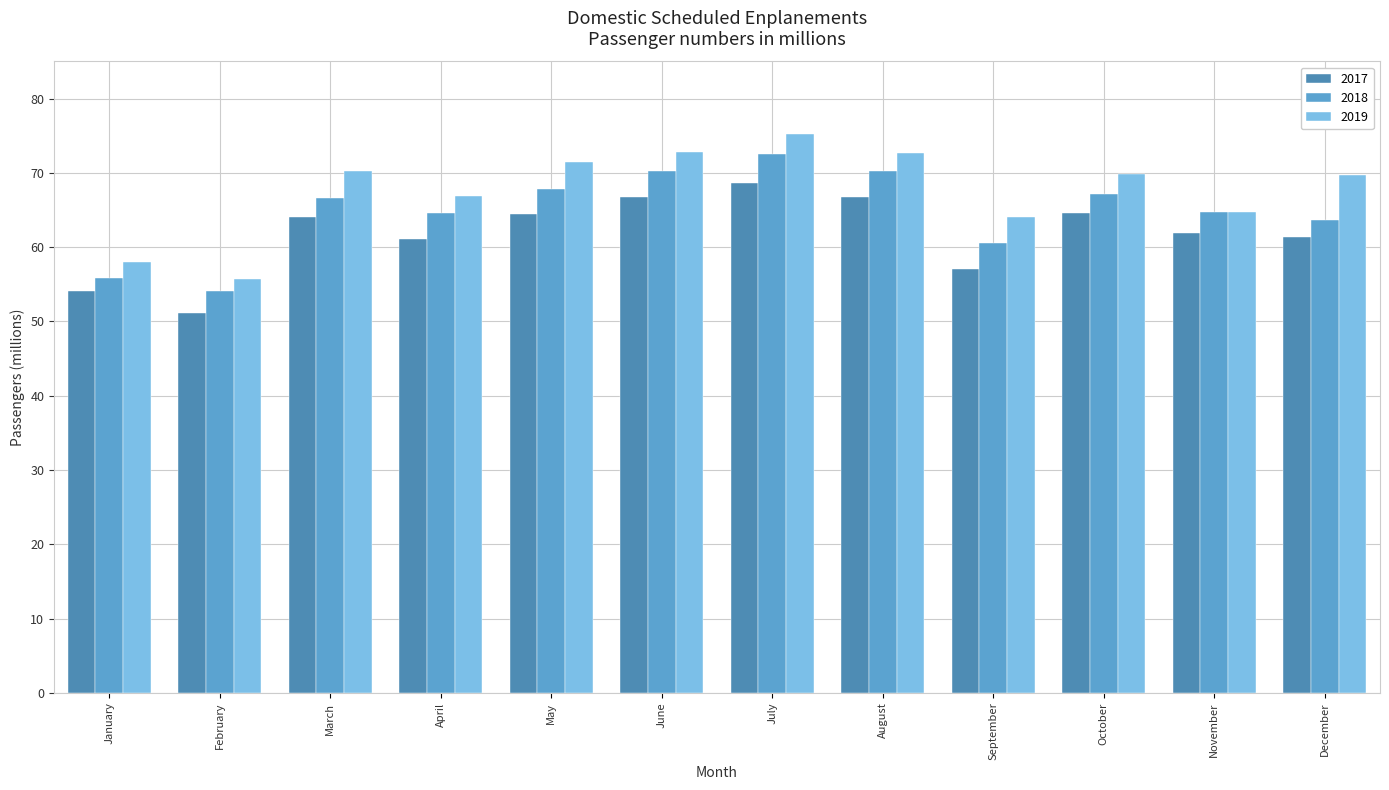

Is it true that 2019 equals 58.0 at January?

True